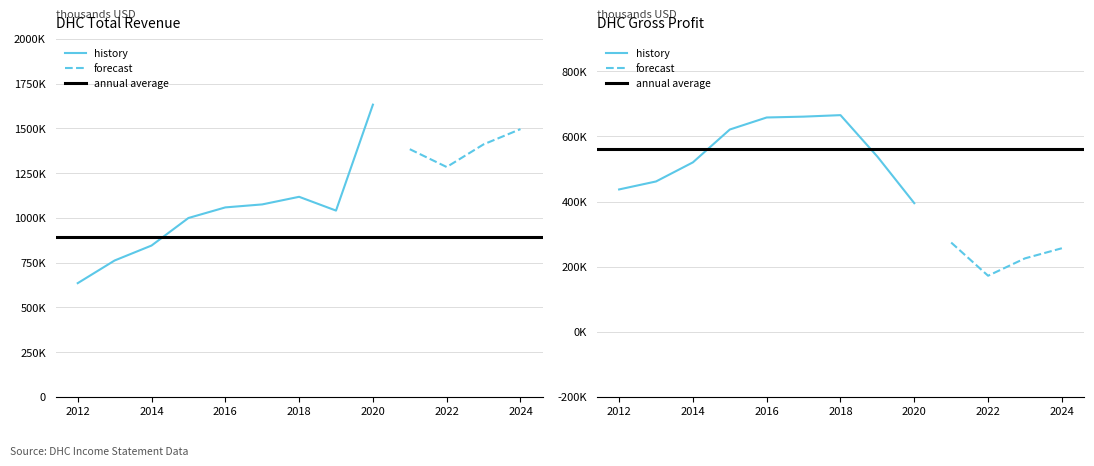

Which has a higher value, 2015 or 2024?

2024